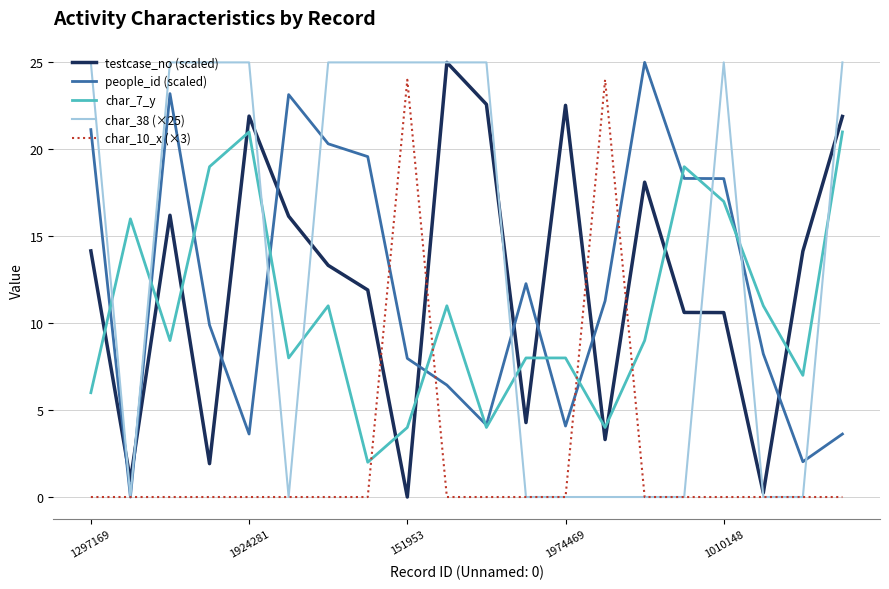

True or false: char_7_y and testcase_no (scaled) cross at least once.

True